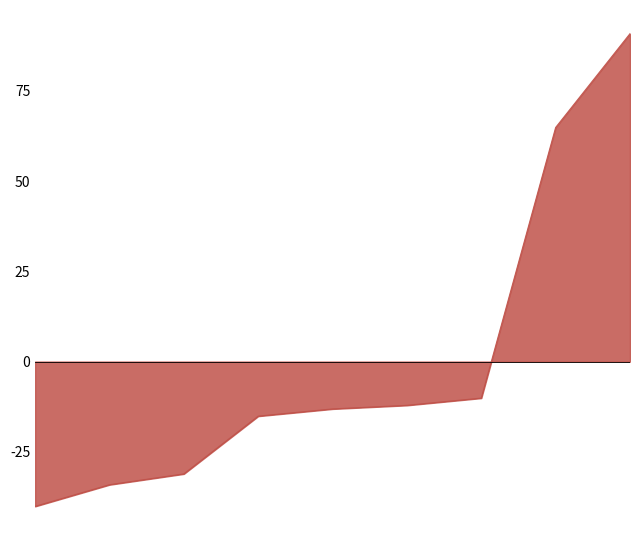

What is the smallest value displayed?

-40.1